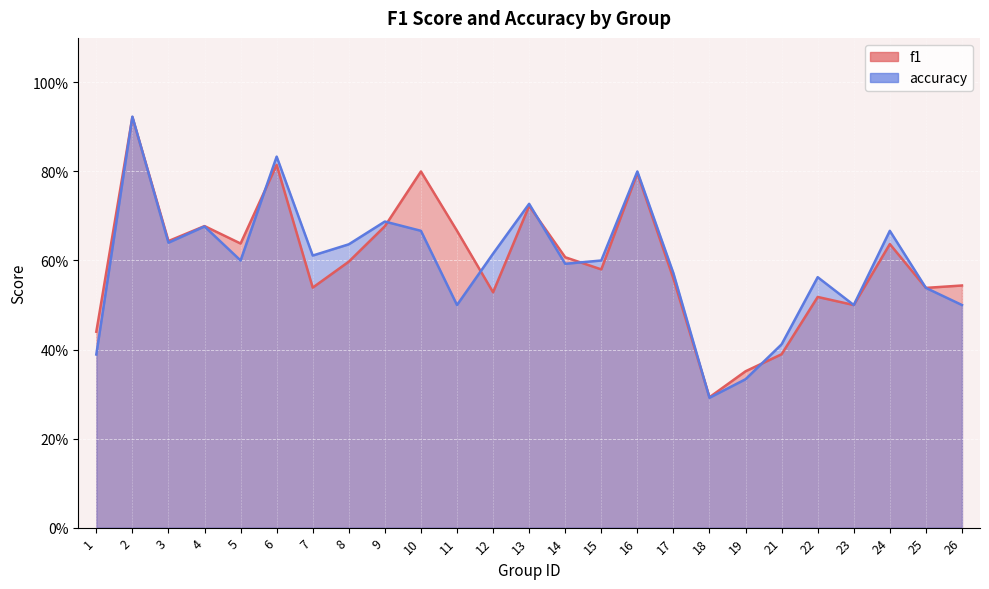

At how many categories does at least one series exceed 0?

25